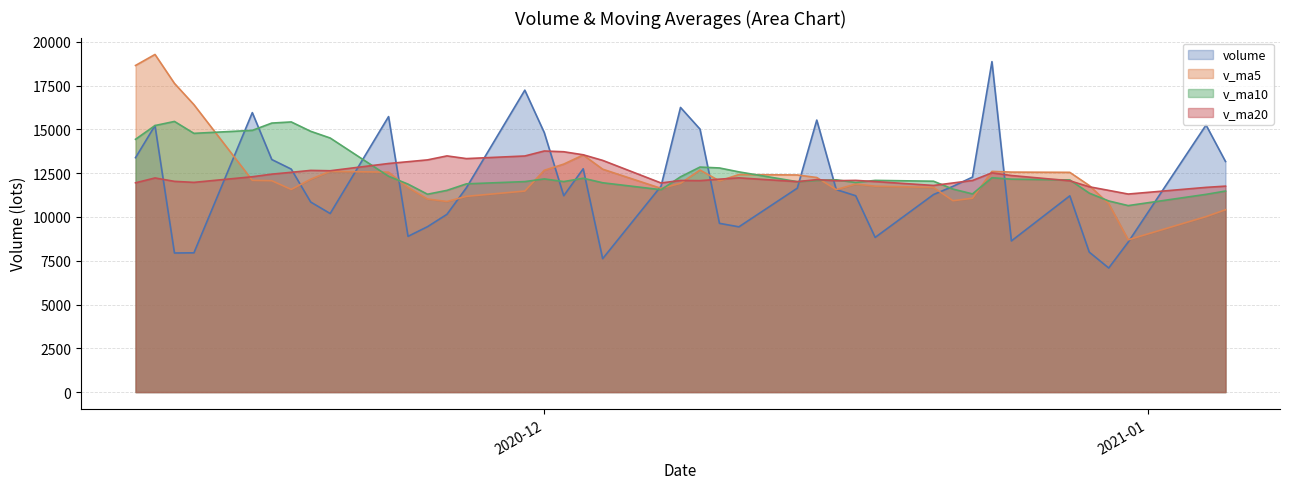

Which series has the largest range (max minus min)?

volume